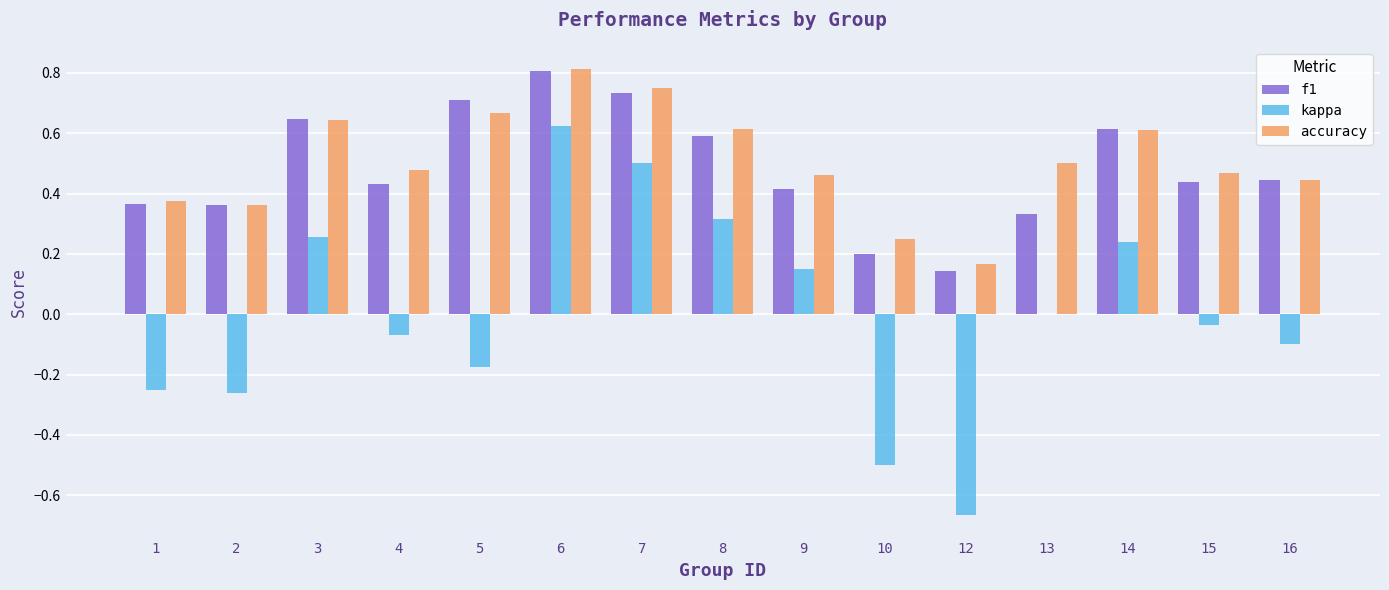

At which label does f1 reach its peak?

6